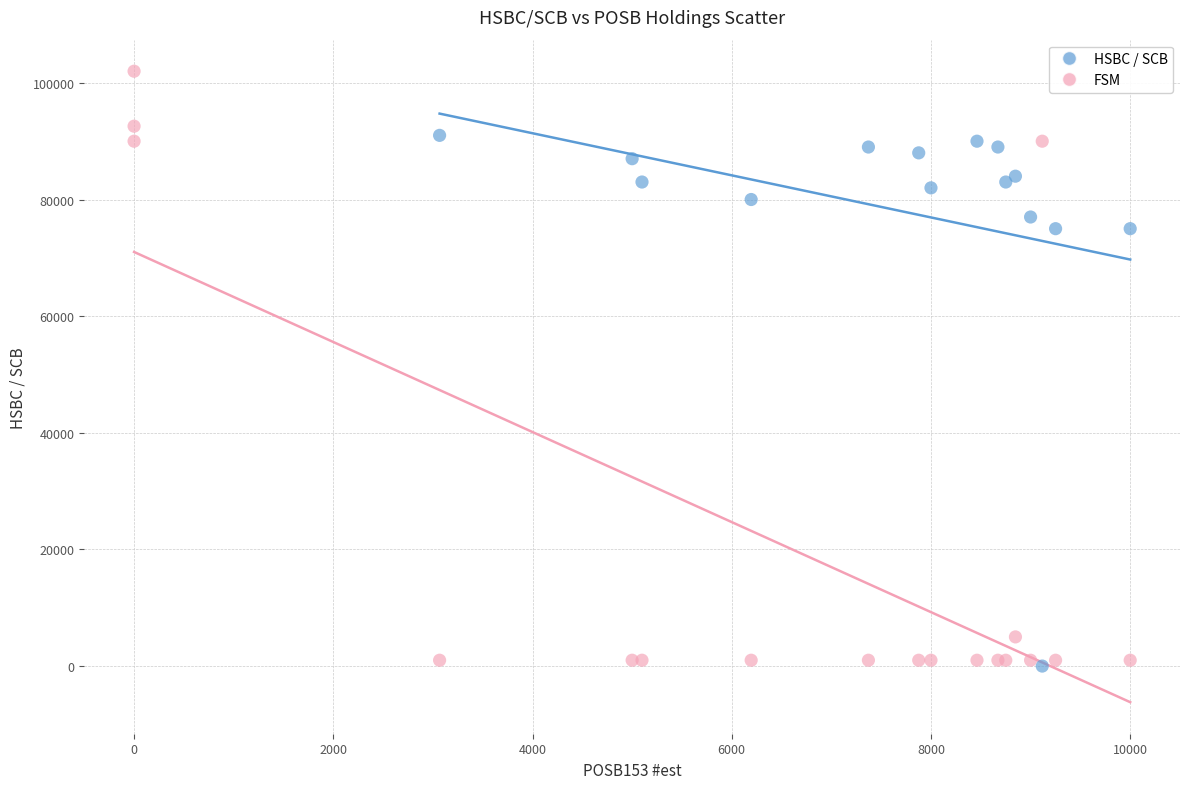

Which series contains the highest Y value?

FSM